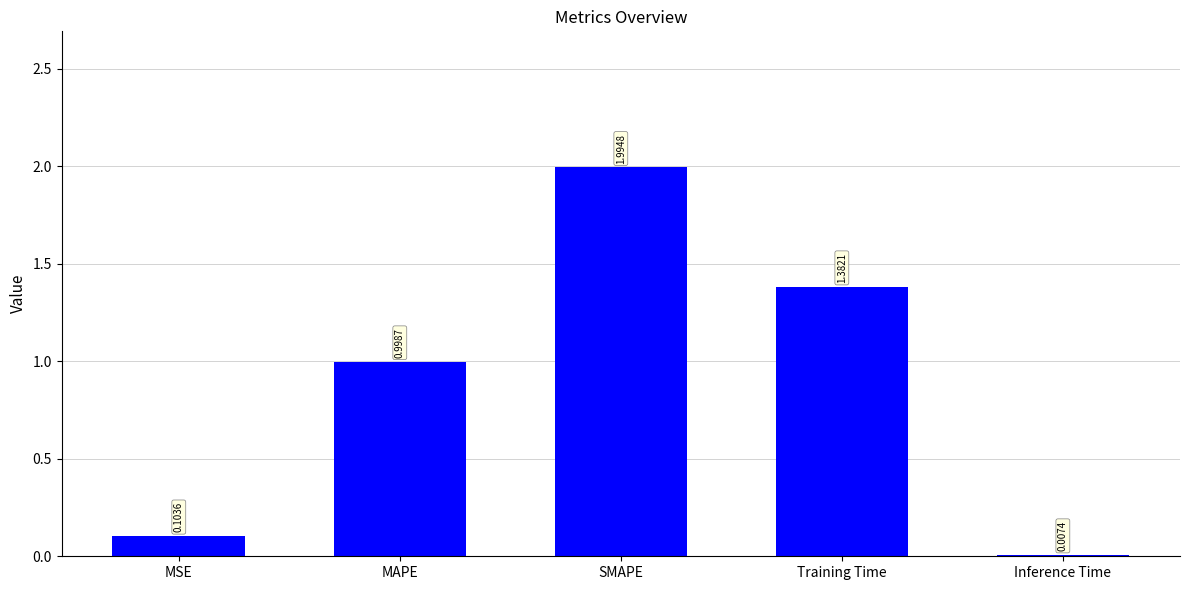

What is the change in value from MSE to SMAPE?

+1.9